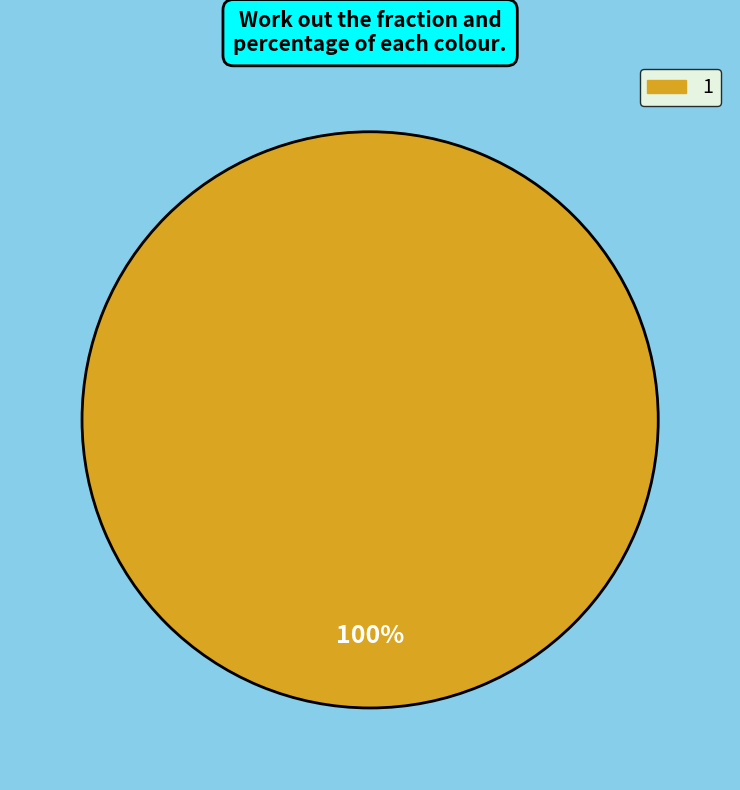

Count the number of slices in the pie.

1